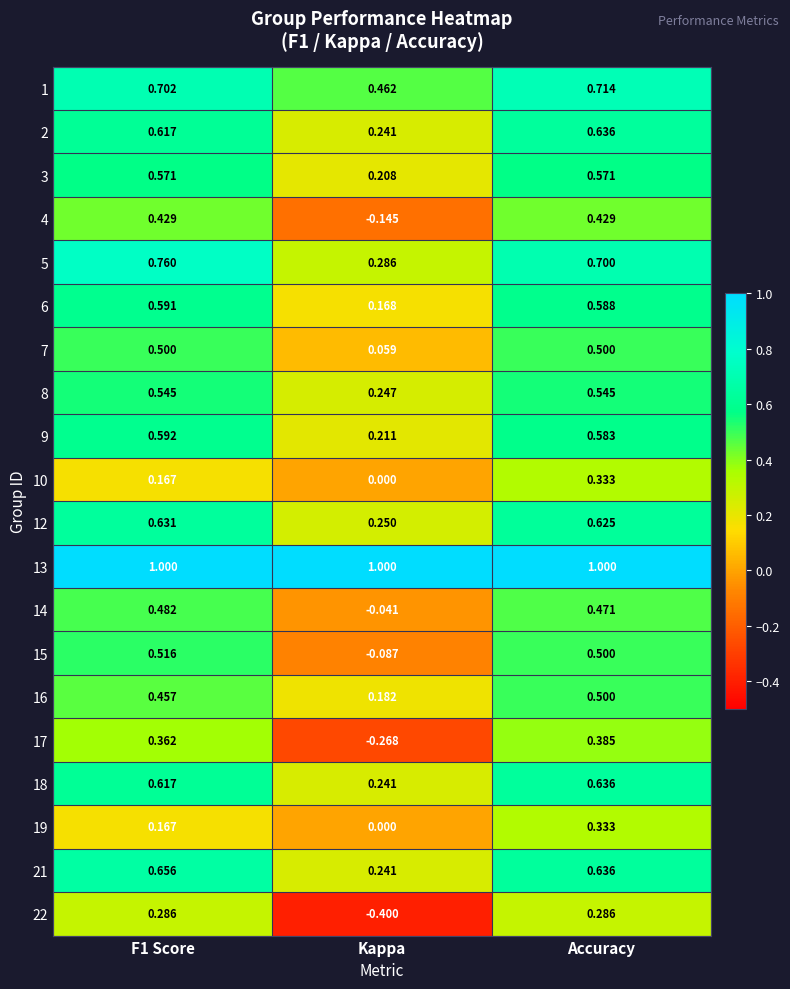

Which category has the lowest value in the 16 series?

Kappa